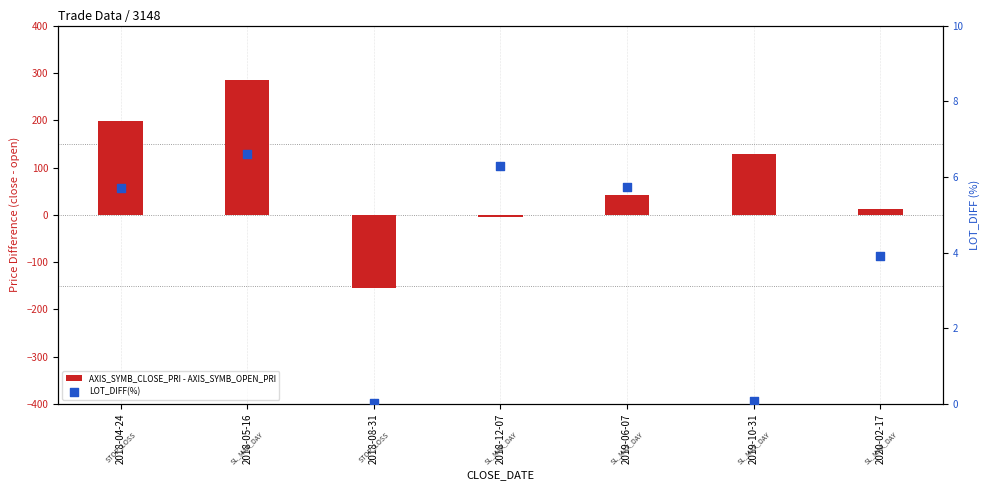

At how many categories does at least one series exceed 273?

1